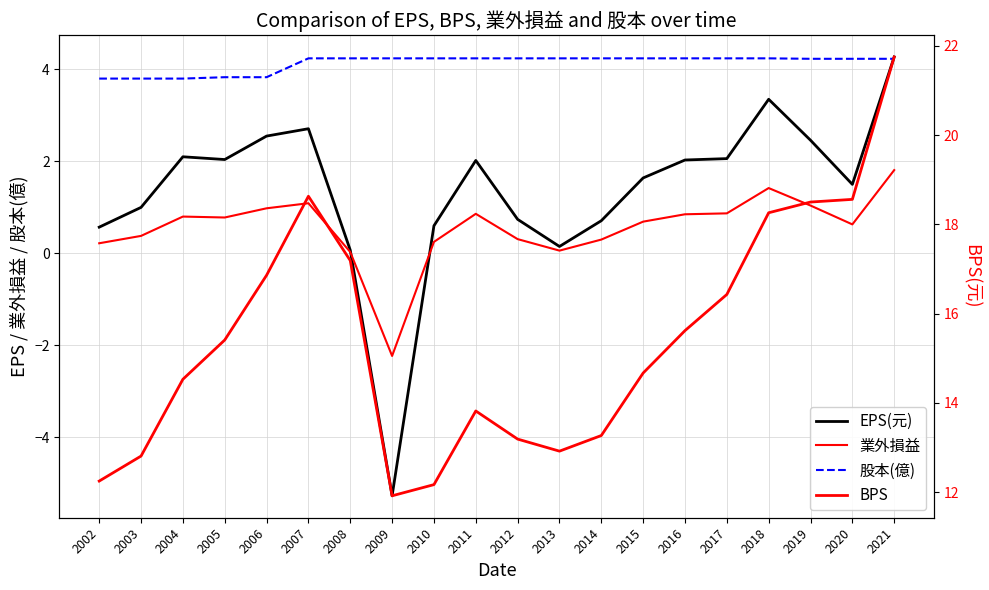

Where is the first local minimum for 業外損益?

2005